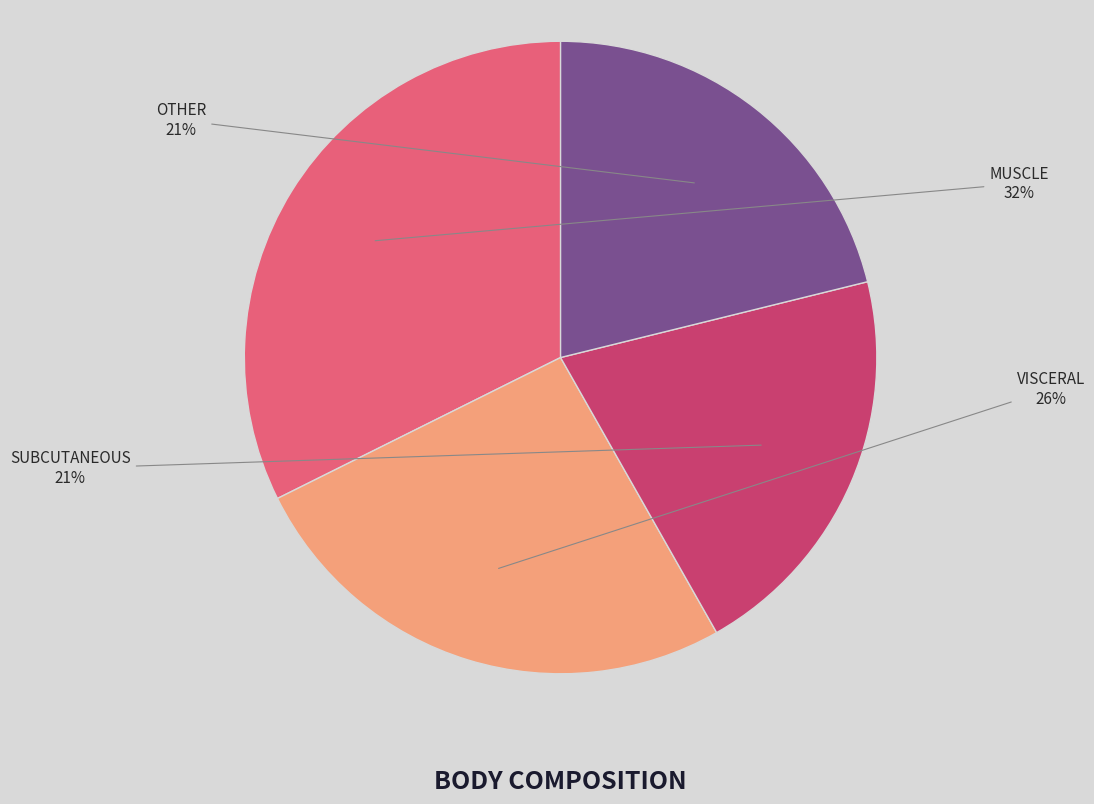

Does any single category account for the majority?

No